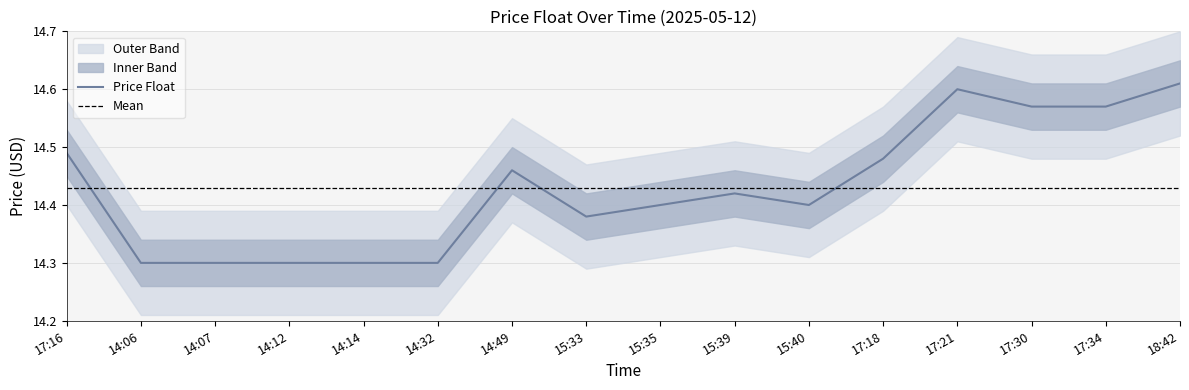

What is the maximum value shown in the chart?

14.6